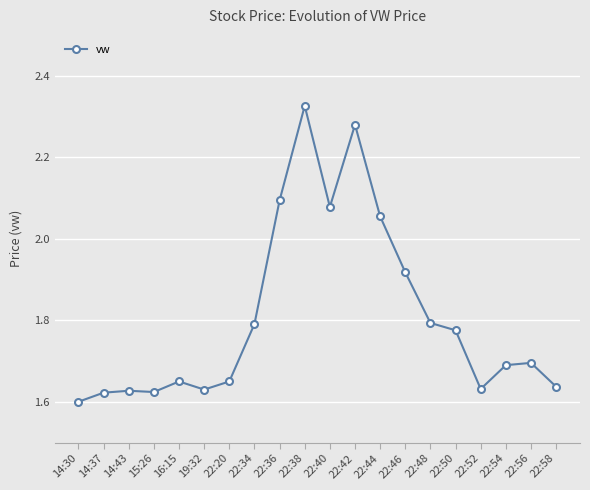

Which has a higher value, 15:26 or 22:40?

22:40